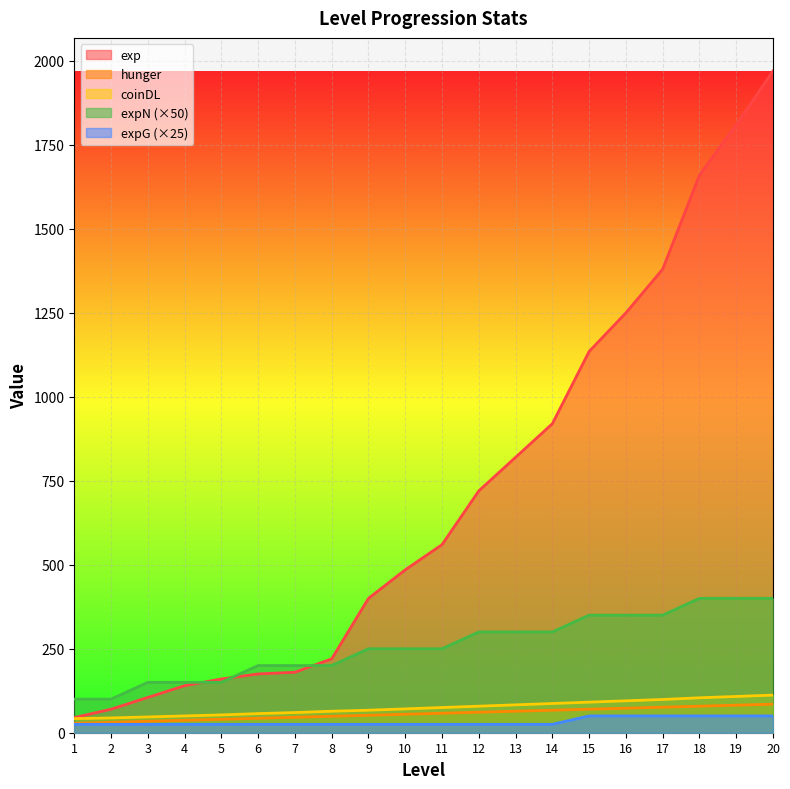

The hunger series shows 55 at 10. True or false?

True